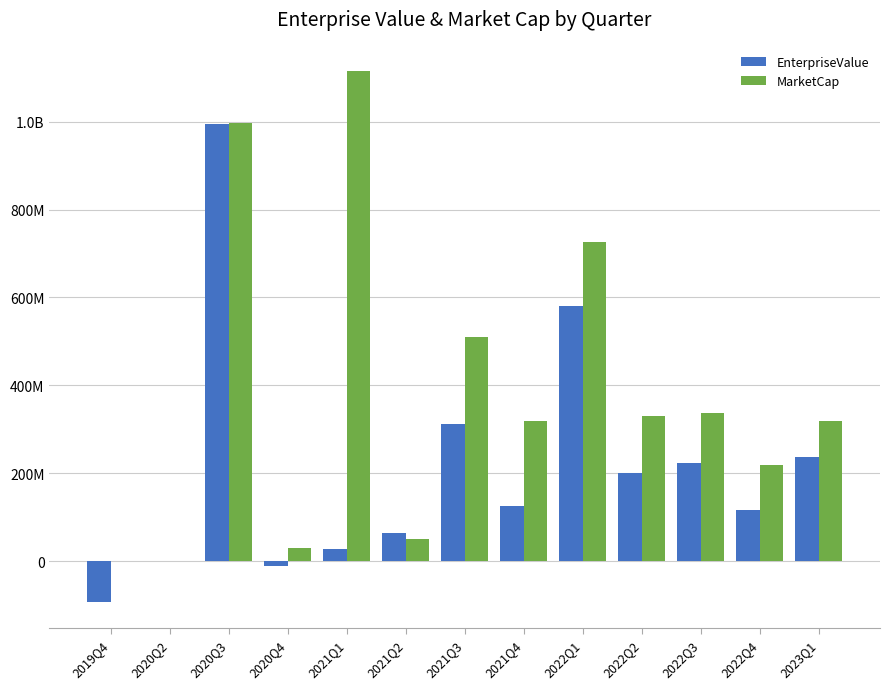

Does the chart contain stacked bars?

No